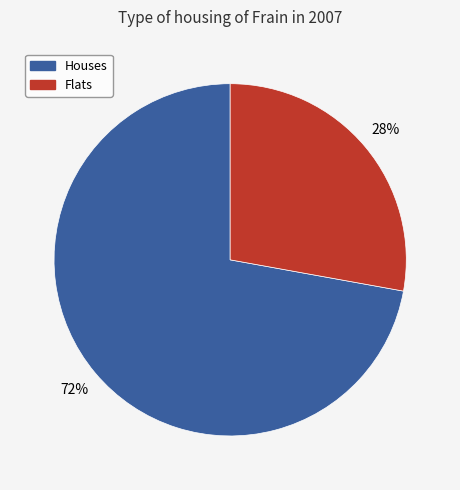

How many segments does this pie chart have?

2